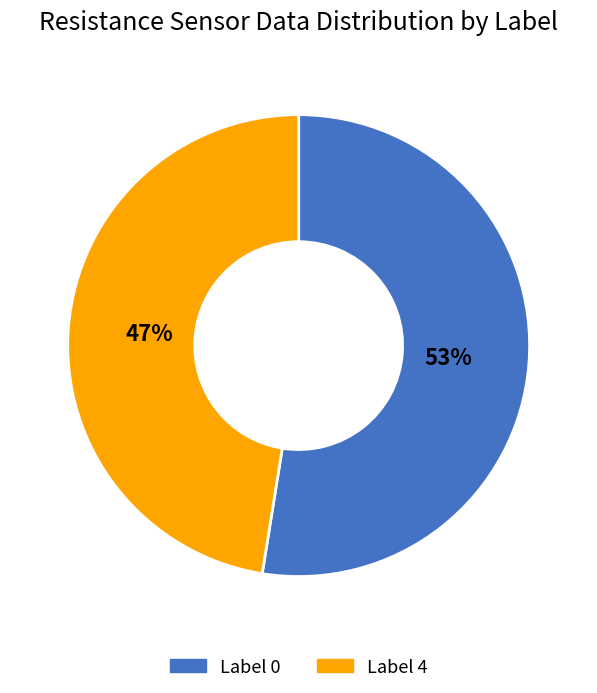

What is the largest slice in the pie chart?

Label 0